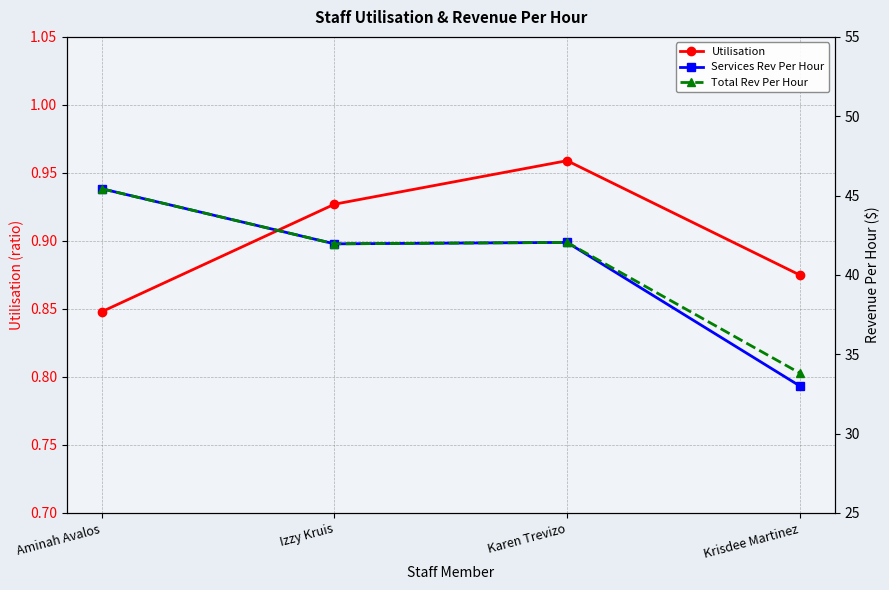

What is the smallest value displayed?

0.8